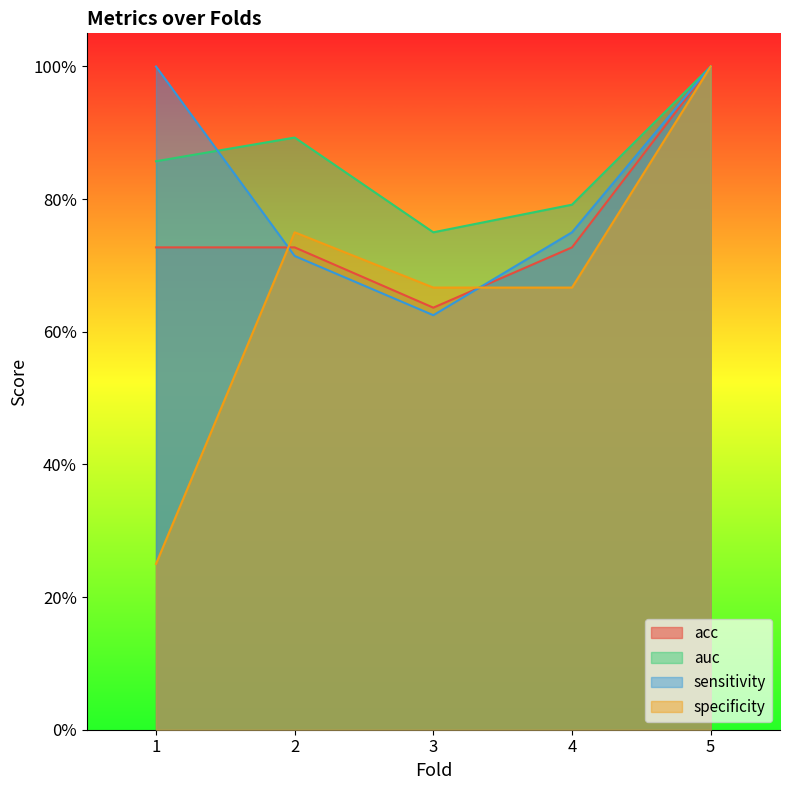

How many acc values are between 0 and 1?

5